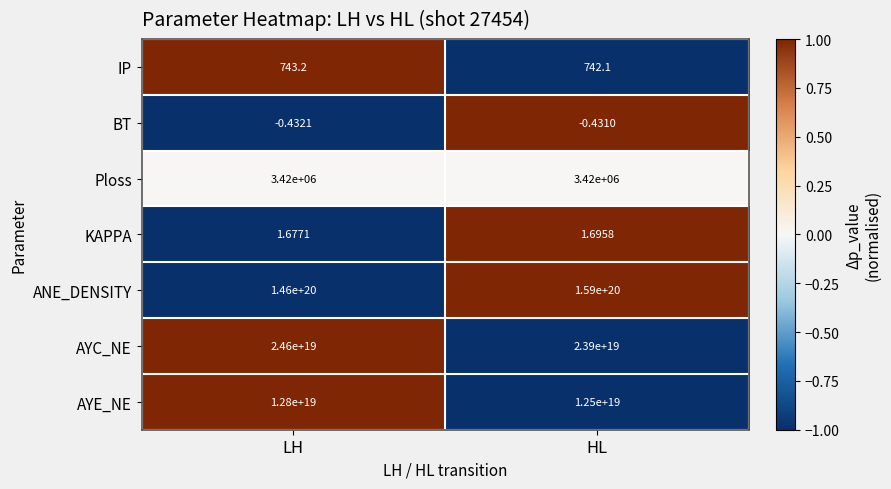

Is the value of IP at LH greater than the value of AYE_NE at HL?

No